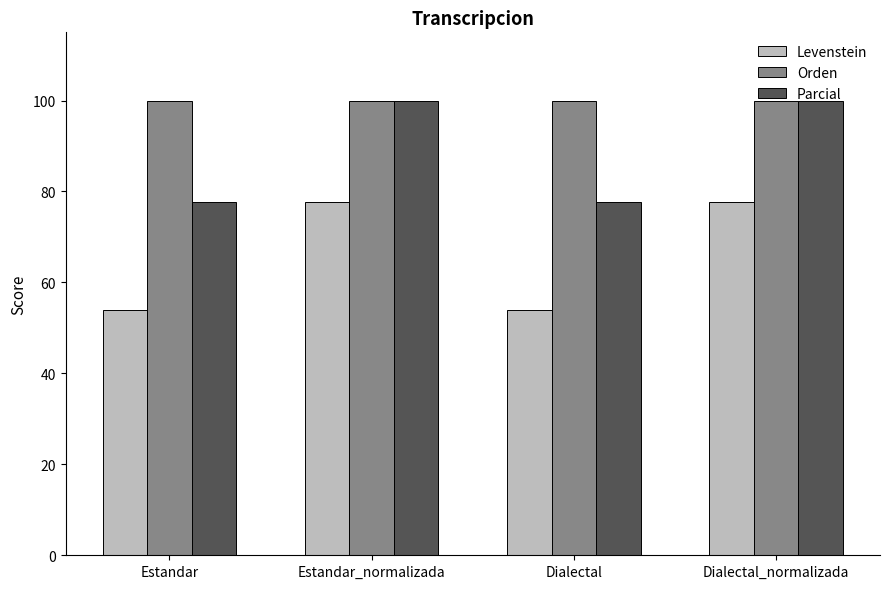

What is the spread (max minus min) of values at Dialectal_normalizada?

22.2